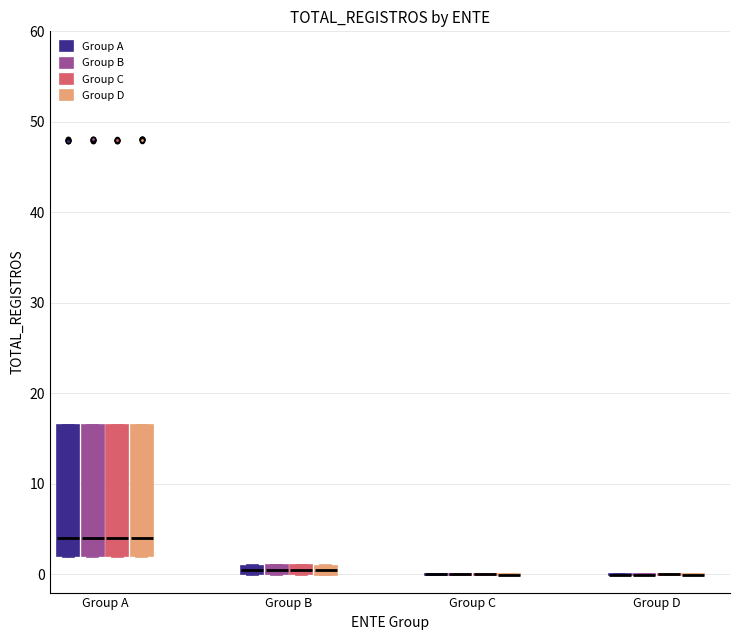

Where is the upper edge of the box for Group A (Group B) on the y-axis? The values are not printed on the chart, so give them approximately, as read against the axis.

17